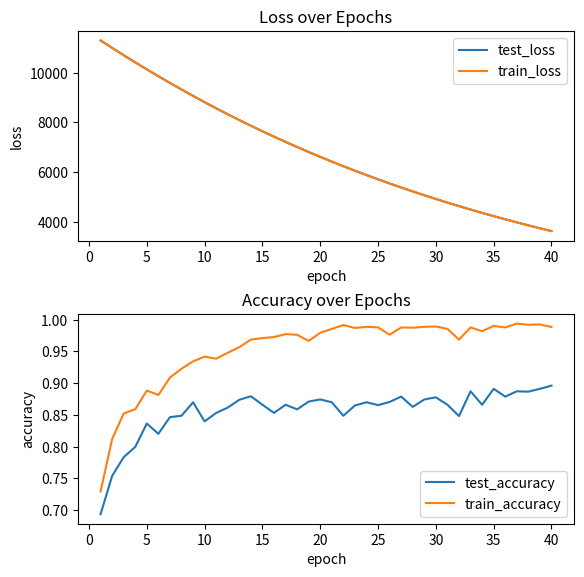

True or false: test_accuracy and train_accuracy intersect in this chart.

False